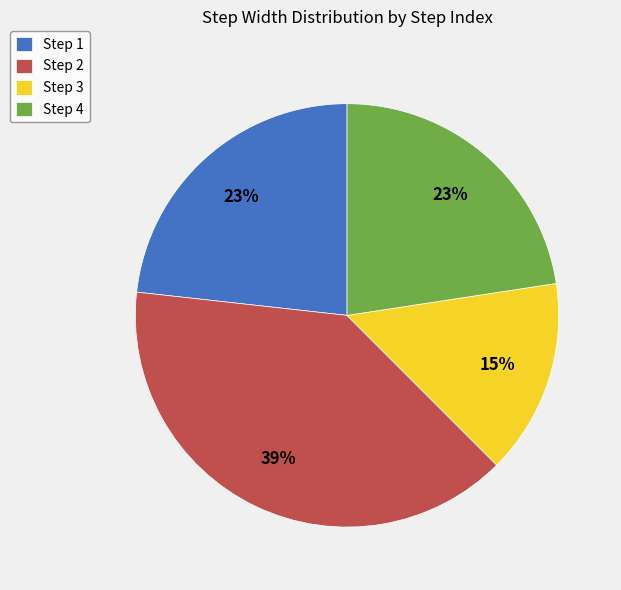

How many slices are in this pie chart?

4